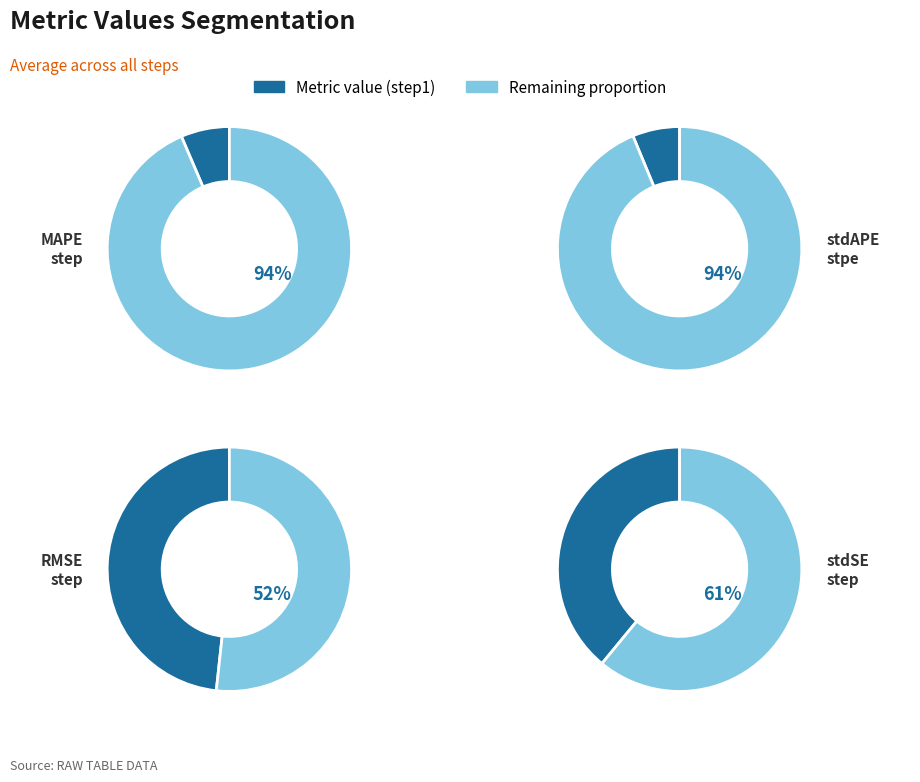

What percentage is NOT represented by RMSE_step?

51.7%